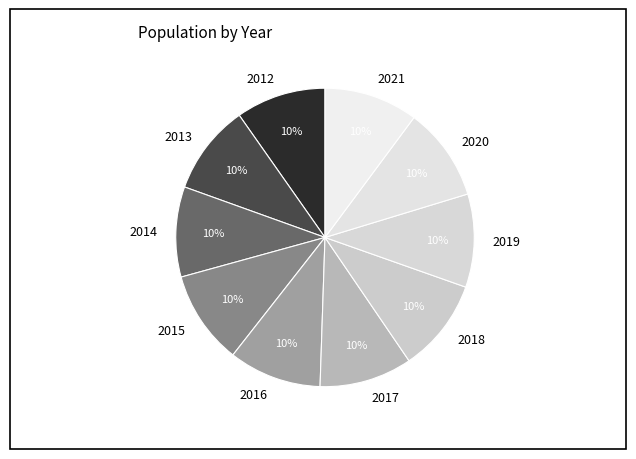

Approximately how many times larger is the value at 2021 compared to 2014?

1.0